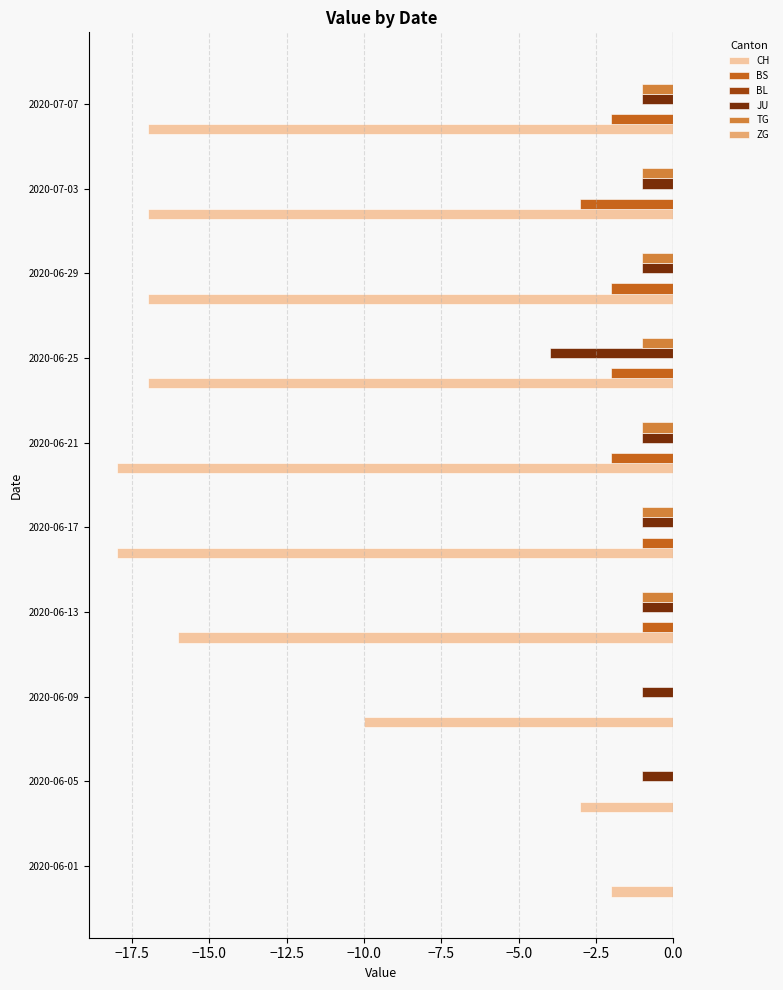

The TG series shows -1 at 2020-06-13. True or false?

True